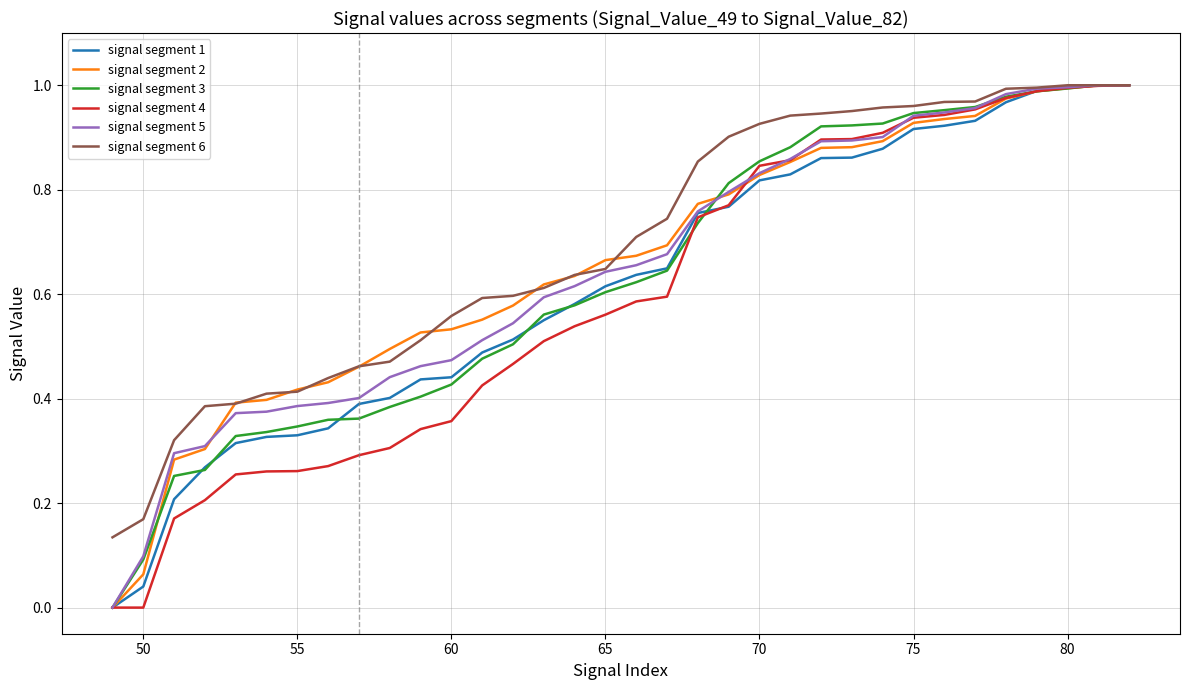

Reading right to left, what are all the values shown in this chart?

signal segment 1: 1.0	1.0	1.0	1.0	1.0	0.9	0.9	0.9	0.9	0.9	0.9	0.8	0.8	0.8	0.8	0.6	0.6	0.6	0.6	0.6	0.5	0.5	0.4	0.4	0.4	0.4	0.3	0.3	0.3	0.3	0.3	0.2	0.0	0.0
signal segment 2: 1.0	1.0	1.0	1.0	1.0	0.9	0.9	0.9	0.9	0.9	0.9	0.9	0.8	0.8	0.8	0.7	0.7	0.7	0.6	0.6	0.6	0.6	0.5	0.5	0.5	0.5	0.4	0.4	0.4	0.4	0.3	0.3	0.1	0.0
signal segment 3: 1.0	1.0	1.0	1.0	1.0	1.0	1.0	0.9	0.9	0.9	0.9	0.9	0.9	0.8	0.7	0.6	0.6	0.6	0.6	0.6	0.5	0.5	0.4	0.4	0.4	0.4	0.4	0.3	0.3	0.3	0.3	0.3	0.1	0.0
signal segment 4: 1.0	1.0	1.0	1.0	1.0	1.0	0.9	0.9	0.9	0.9	0.9	0.9	0.8	0.8	0.7	0.6	0.6	0.6	0.5	0.5	0.5	0.4	0.4	0.3	0.3	0.3	0.3	0.3	0.3	0.3	0.2	0.2	0.0	0.0
signal segment 5: 1.0	1.0	1.0	1.0	1.0	1.0	0.9	0.9	0.9	0.9	0.9	0.9	0.8	0.8	0.8	0.7	0.7	0.6	0.6	0.6	0.5	0.5	0.5	0.5	0.4	0.4	0.4	0.4	0.4	0.4	0.3	0.3	0.1	0.0
signal segment 6: 1.0	1.0	1.0	1.0	1.0	1.0	1.0	1.0	1.0	1.0	0.9	0.9	0.9	0.9	0.9	0.7	0.7	0.6	0.6	0.6	0.6	0.6	0.6	0.5	0.5	0.5	0.4	0.4	0.4	0.4	0.4	0.3	0.2	0.1